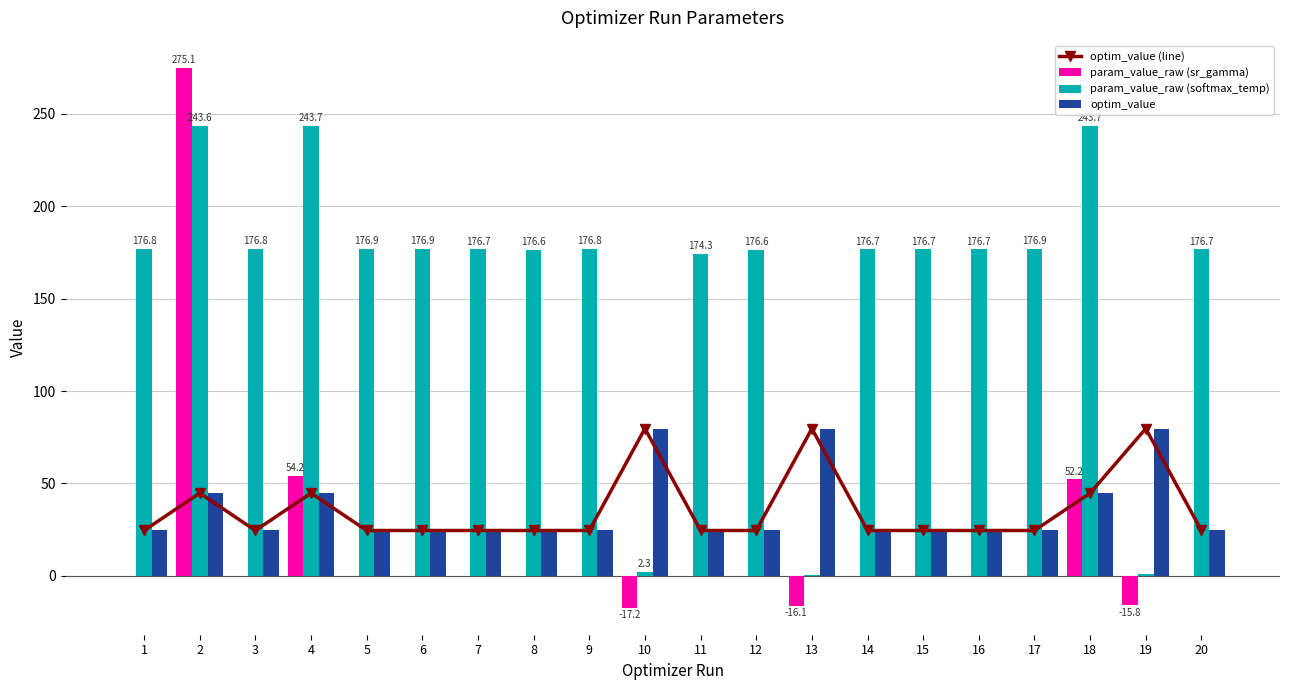

What is the spread (max minus min) of values at 8?

176.8